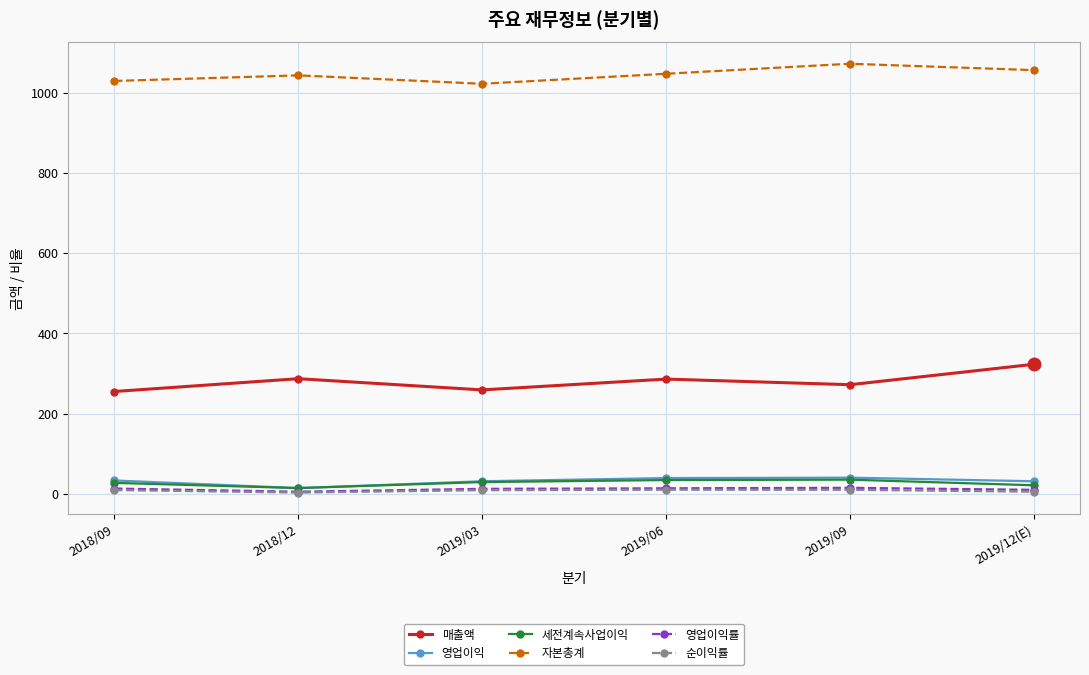

What is the label of the 1st point from the left?

2018/09